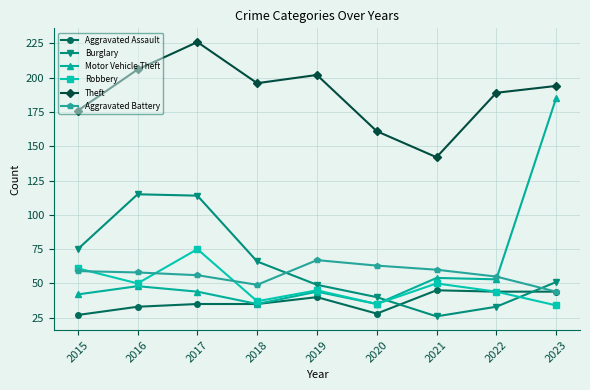

True or false: Burglary has more than 2 interior local peaks.

False